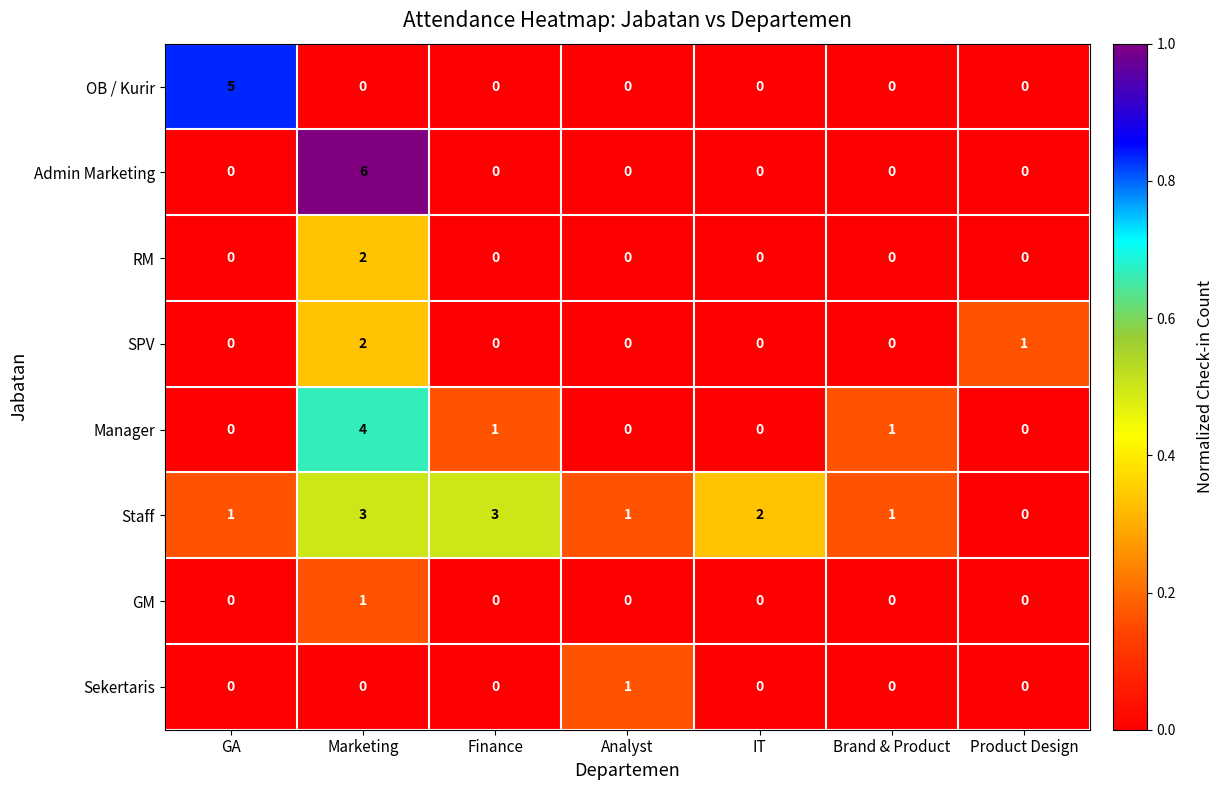

The Manager series shows 0 at GA. True or false?

True